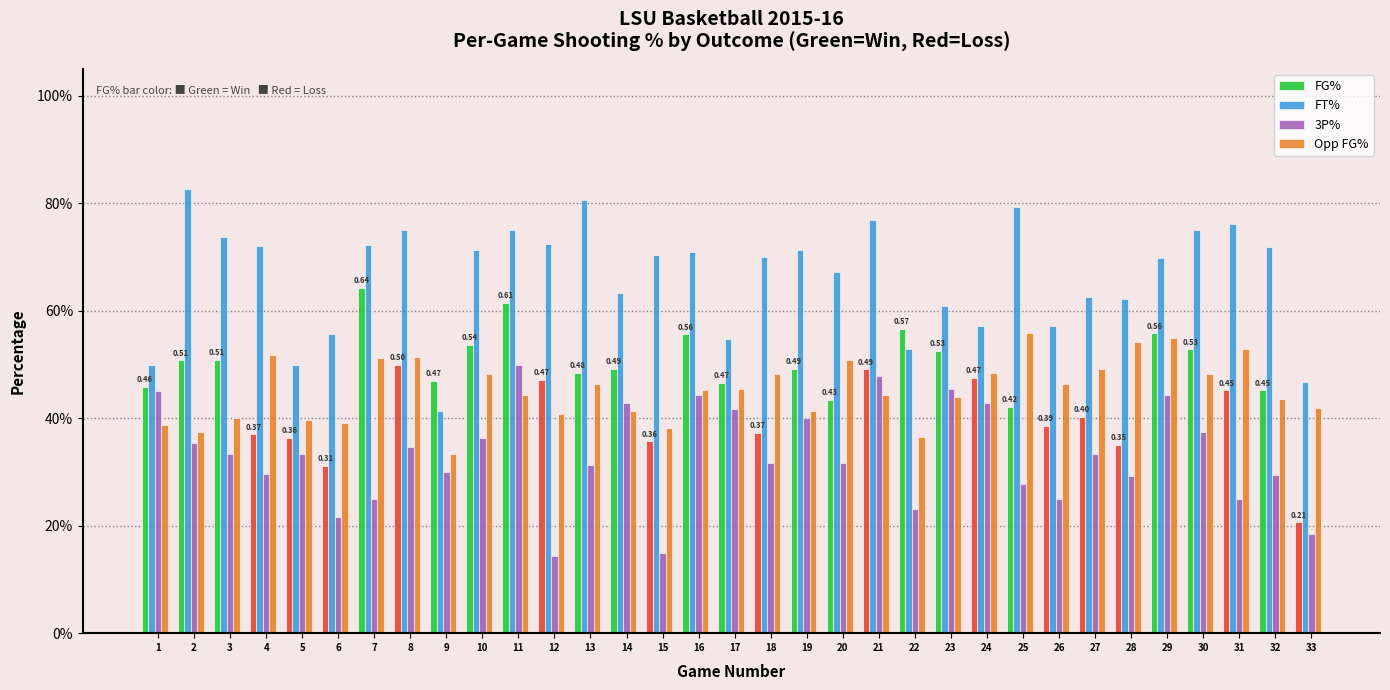

What are all the series names shown in the legend?

FG%, FT%, 3P%, Opp FG%